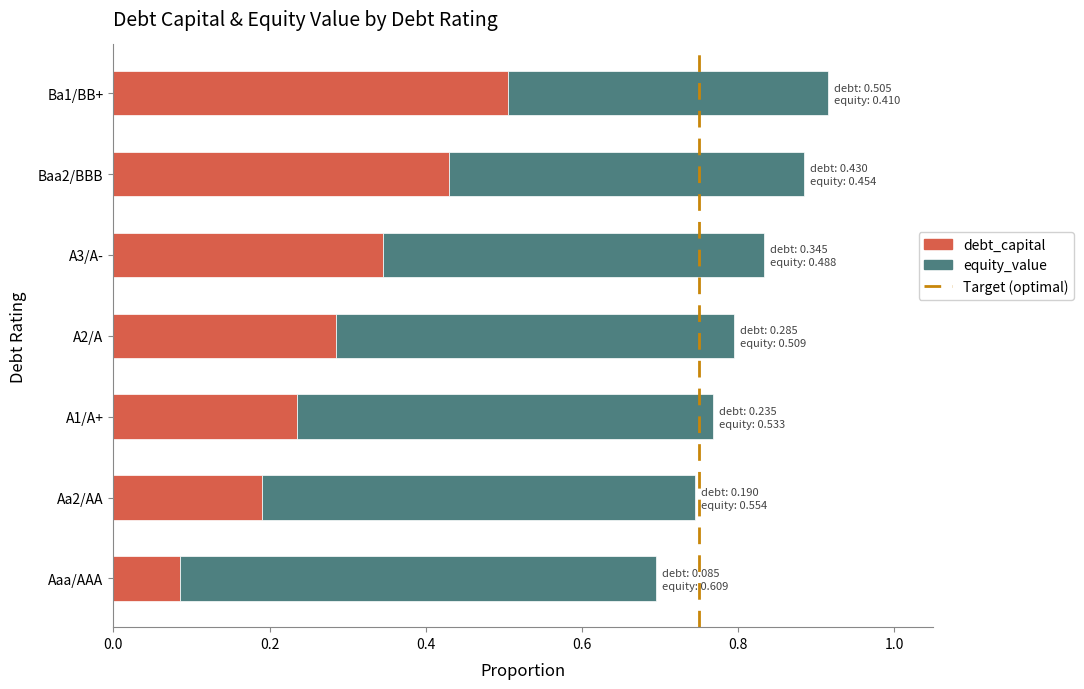

At which category is the sum across all series the highest?

Ba1/BB+